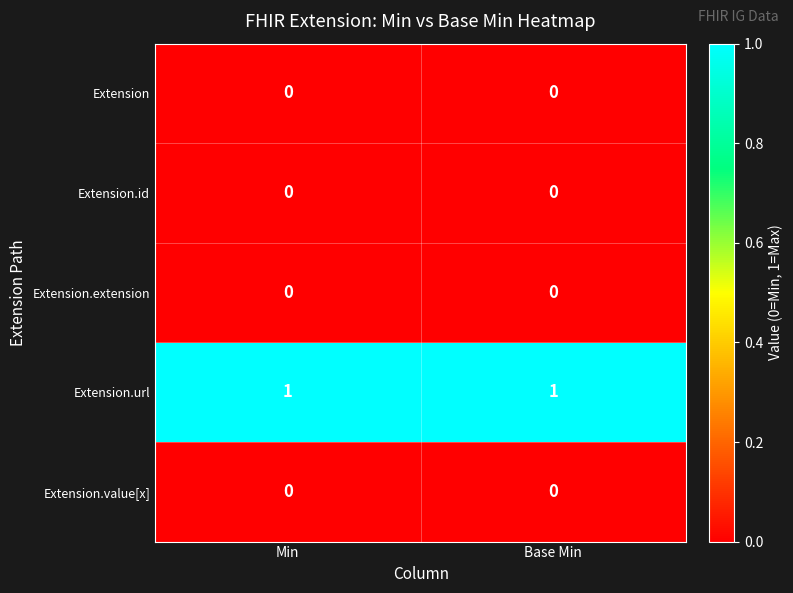

Reading left to right, list all the values displayed in this chart.

Extension: 0	0
Extension.id: 0	0
Extension.extension: 0	0
Extension.url: 1	1
Extension.value[x]: 0	0